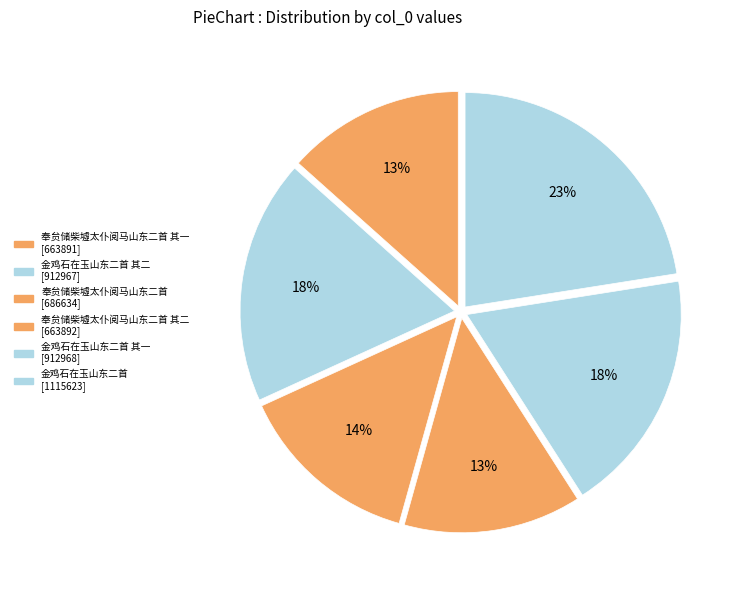

How many segments does this pie chart have?

6